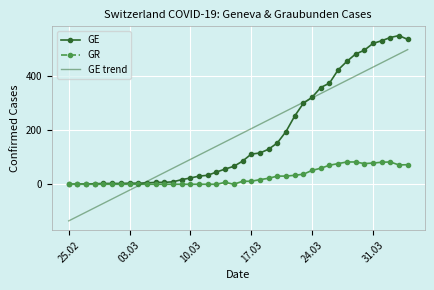

What is the smallest value displayed?

-134.8